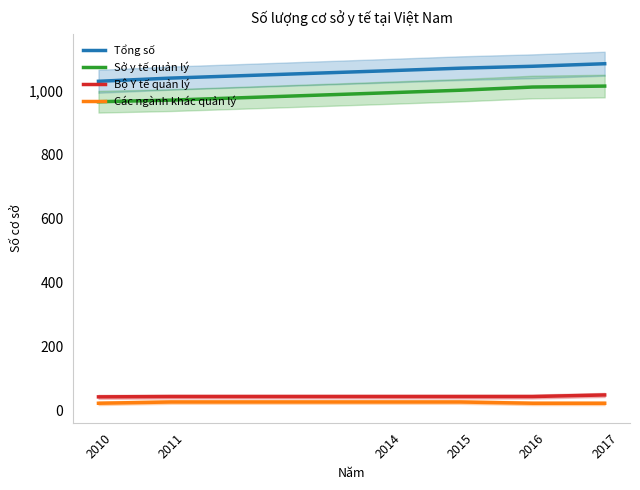

What is the difference between the Tổng số values at 2011 and 2014?

23